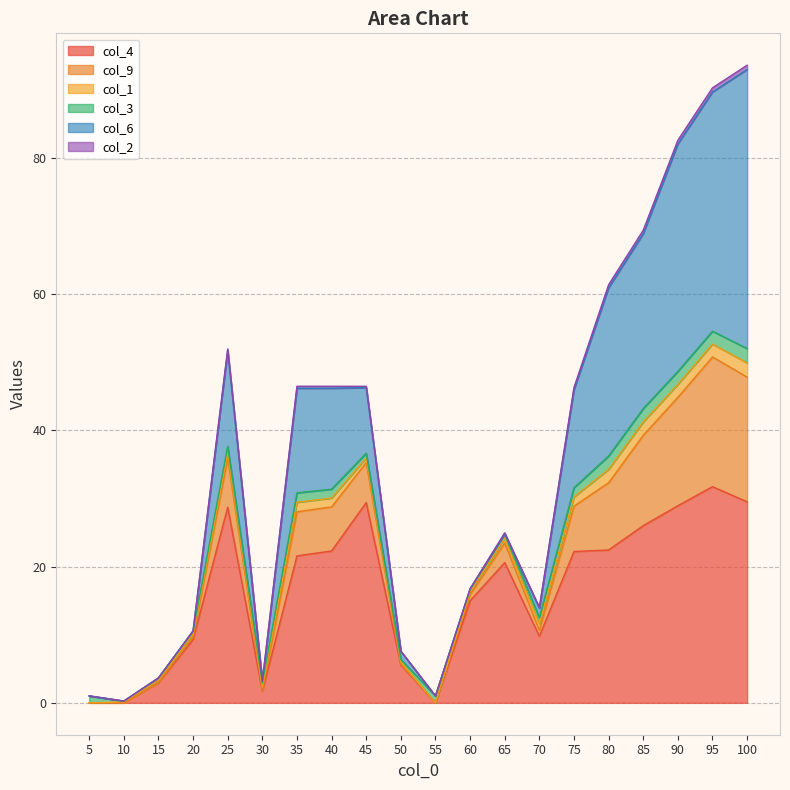

In col_9, how many points are higher than both neighbors (excluding endpoints)?

3